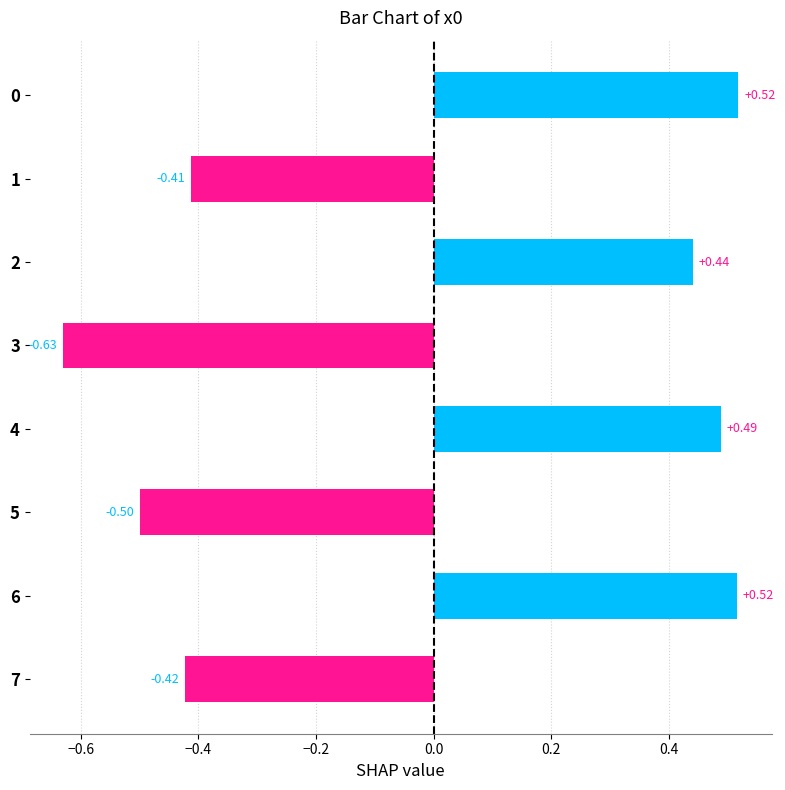

Which category has the lowest value across all series?

3